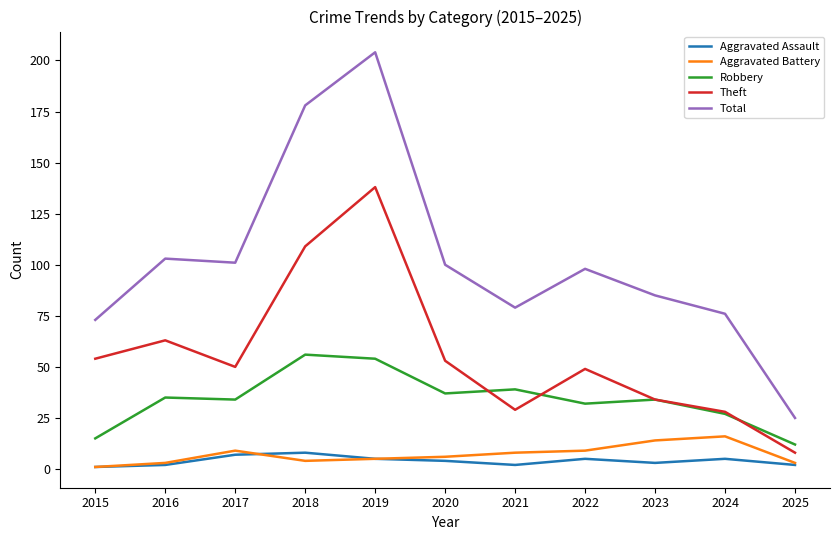

At which category is the sum across all series the highest?

2019